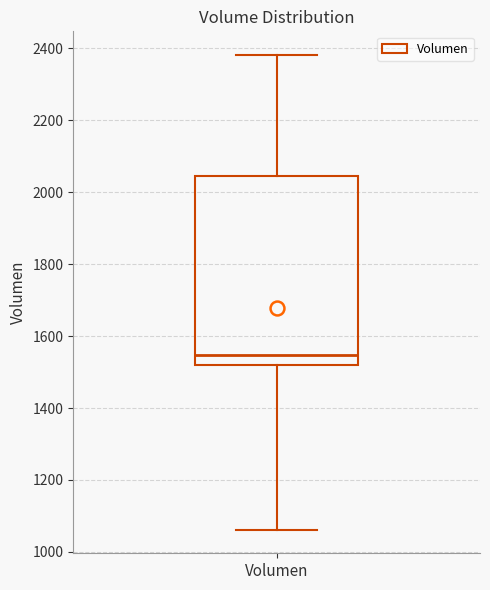

Where is the upper edge of the box for Volumen on the y-axis? The values are not printed on the chart, so give them approximately, as read against the axis.

2040